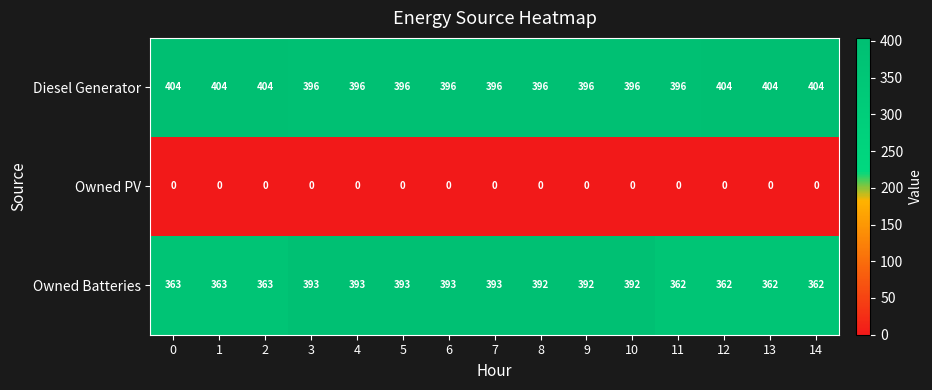

Rank the series by their maximum value, from highest to lowest.

Diesel Generator, Owned Batteries, Owned PV